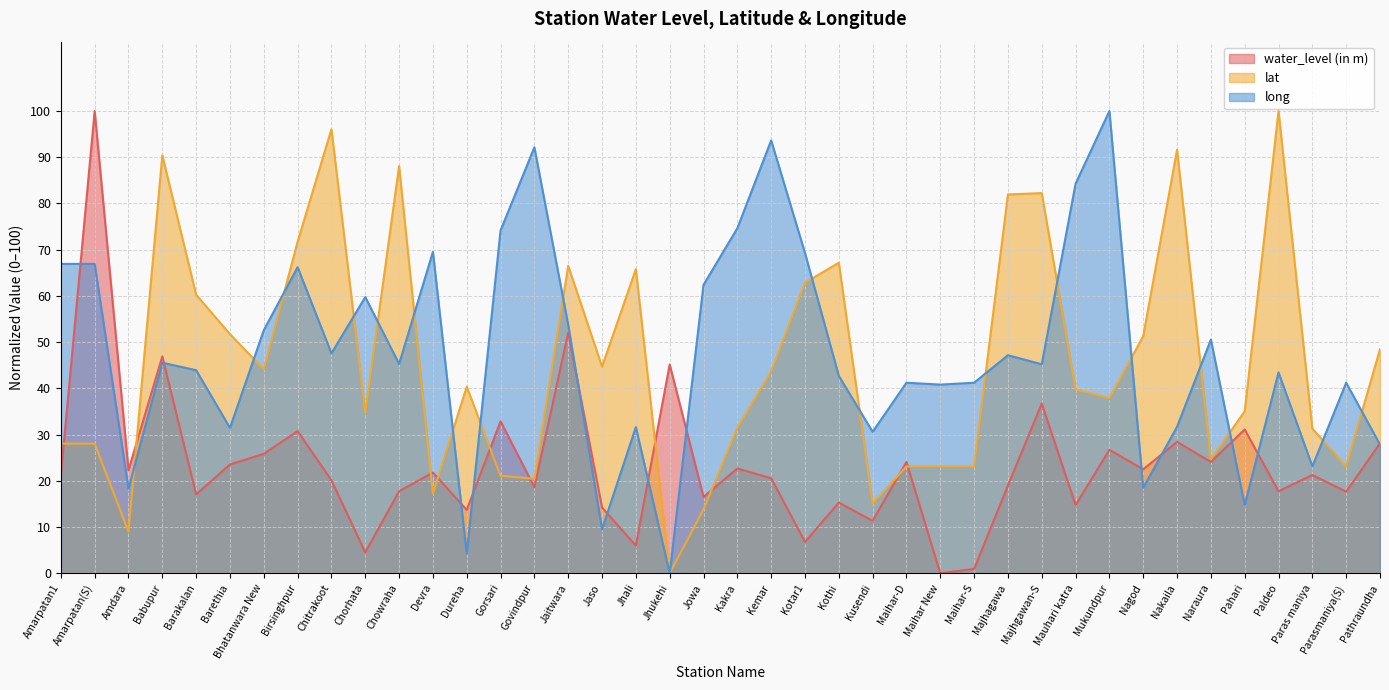

The water_level (in m) series shows 30.2 at Chowraha. True or false?

False